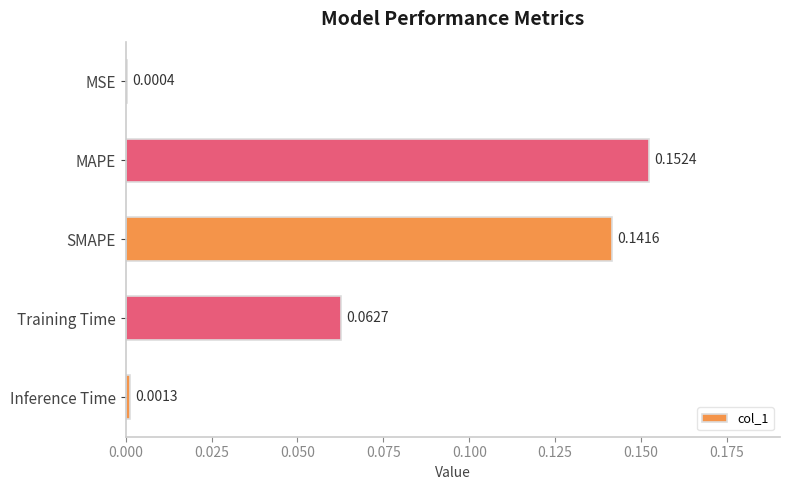

Between Inference Time and MSE, which is larger?

Inference Time